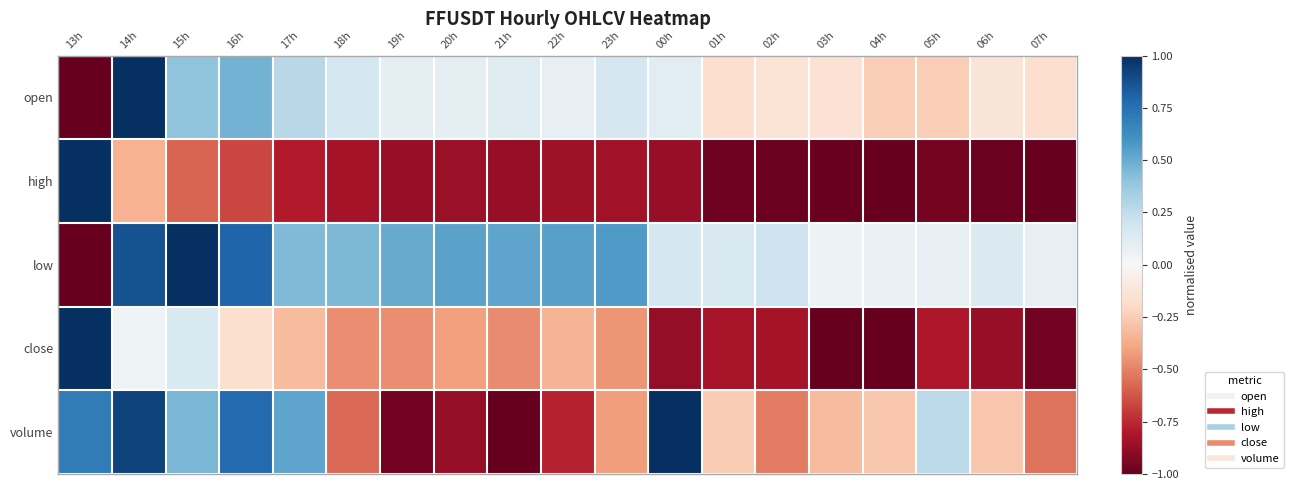

Which series changed the most between 14h and 17h?

open